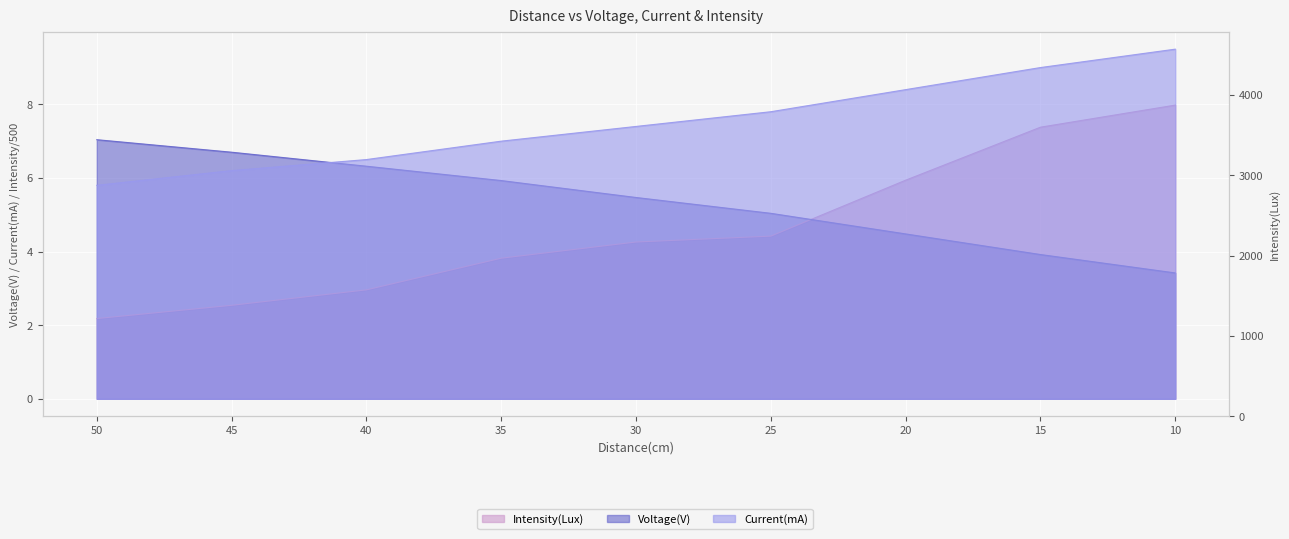

Where do Voltage(V) and Intensity(Lux) first cross each other?

25 and 20